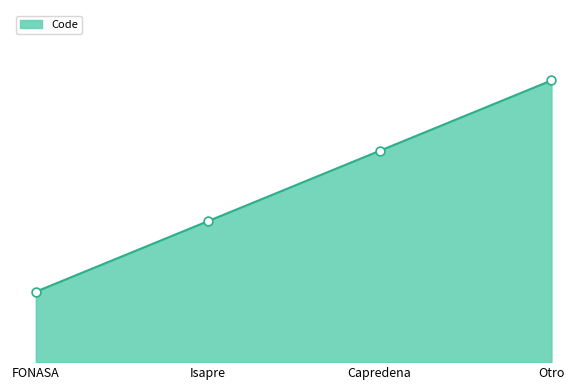

What is the ratio of the value at Isapre to the value at Otro?

0.5